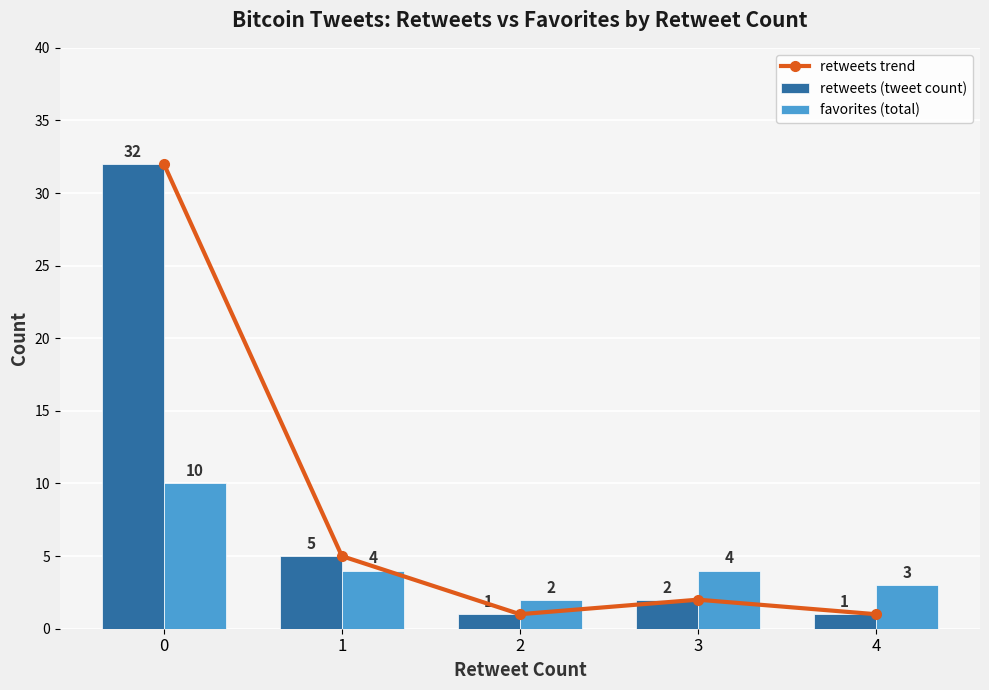

What is the difference between the maximum and minimum values in the favorites (total) series?

8